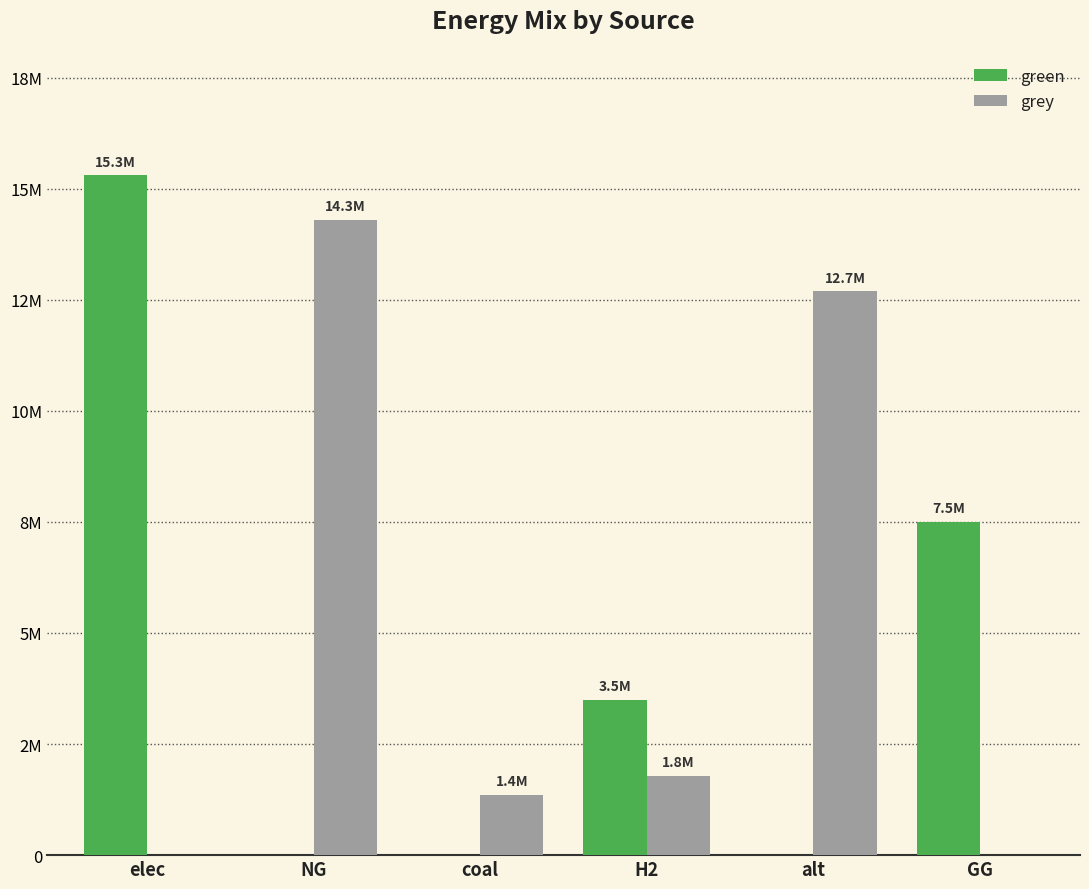

At how many categories does at least one series exceed 6989258?

4